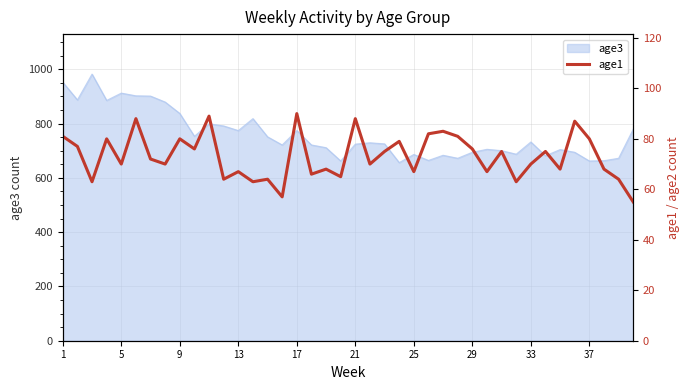

Reading left to right, extract all data points from this chart.

81	77	63	80	70	88	72	70	80	76	89	64	67	63	64	57	90	66	68	65	88	70	75	79	67	82	83	81	76	67	75	63	70	75	68	87	80	68	64	55